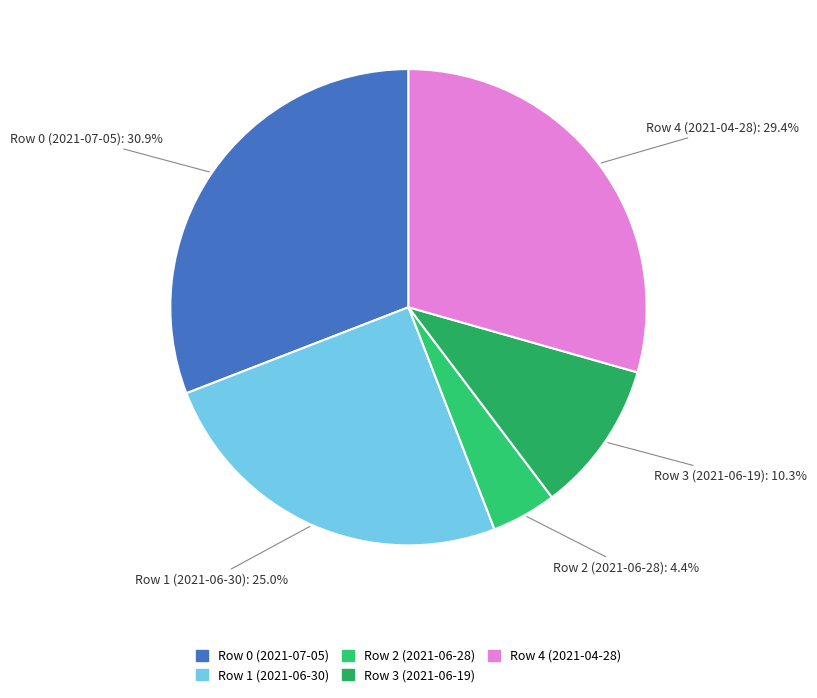

What is the largest slice in the pie chart?

Row 0 (2021-07-05)